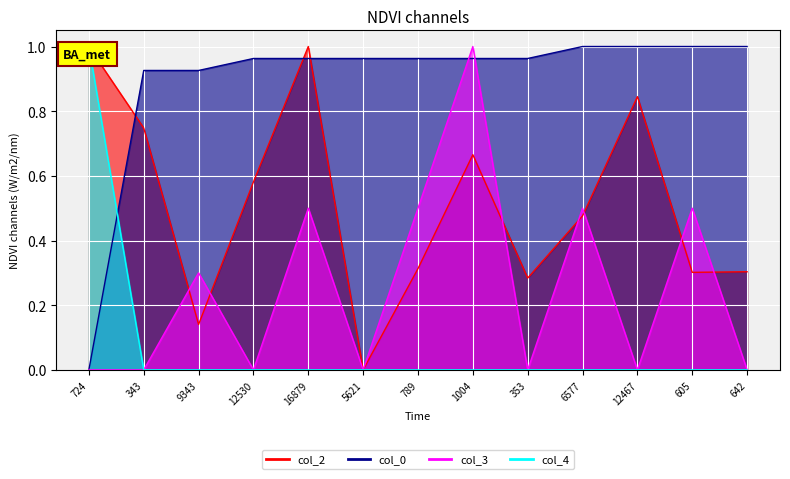

What is the total value across all series at 6577?

2.0